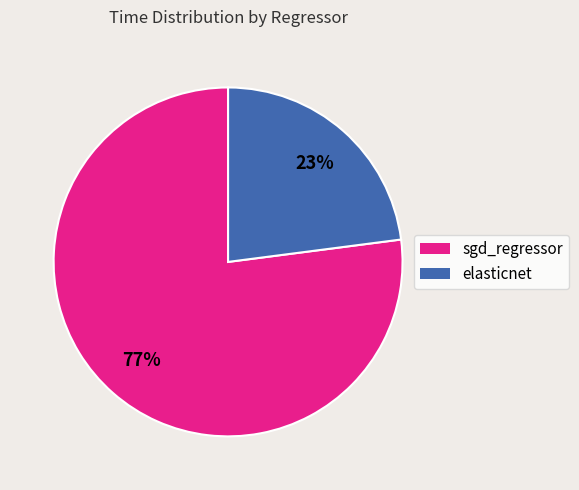

How many slices are in this pie chart?

2